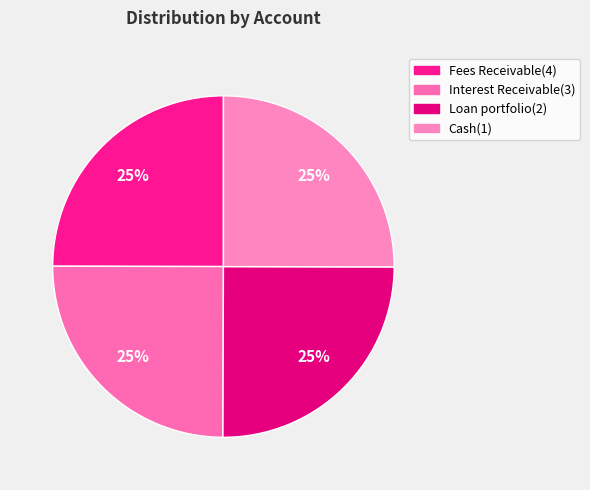

To the nearest percent, what is the combined percentage of Interest Receivable(3) and Fees Receivable(4)?

50%